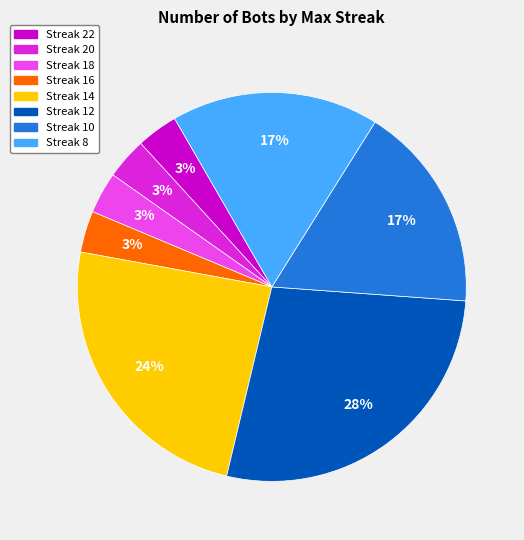

What percentage is the Streak 16 slice, to the nearest percent?

3%